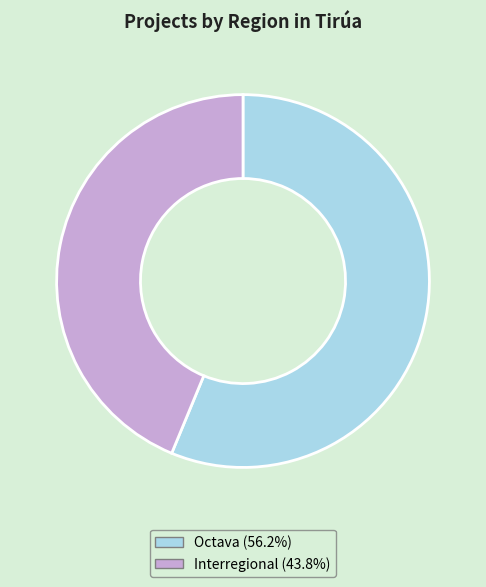

Does Interregional represent more than half of the total?

No